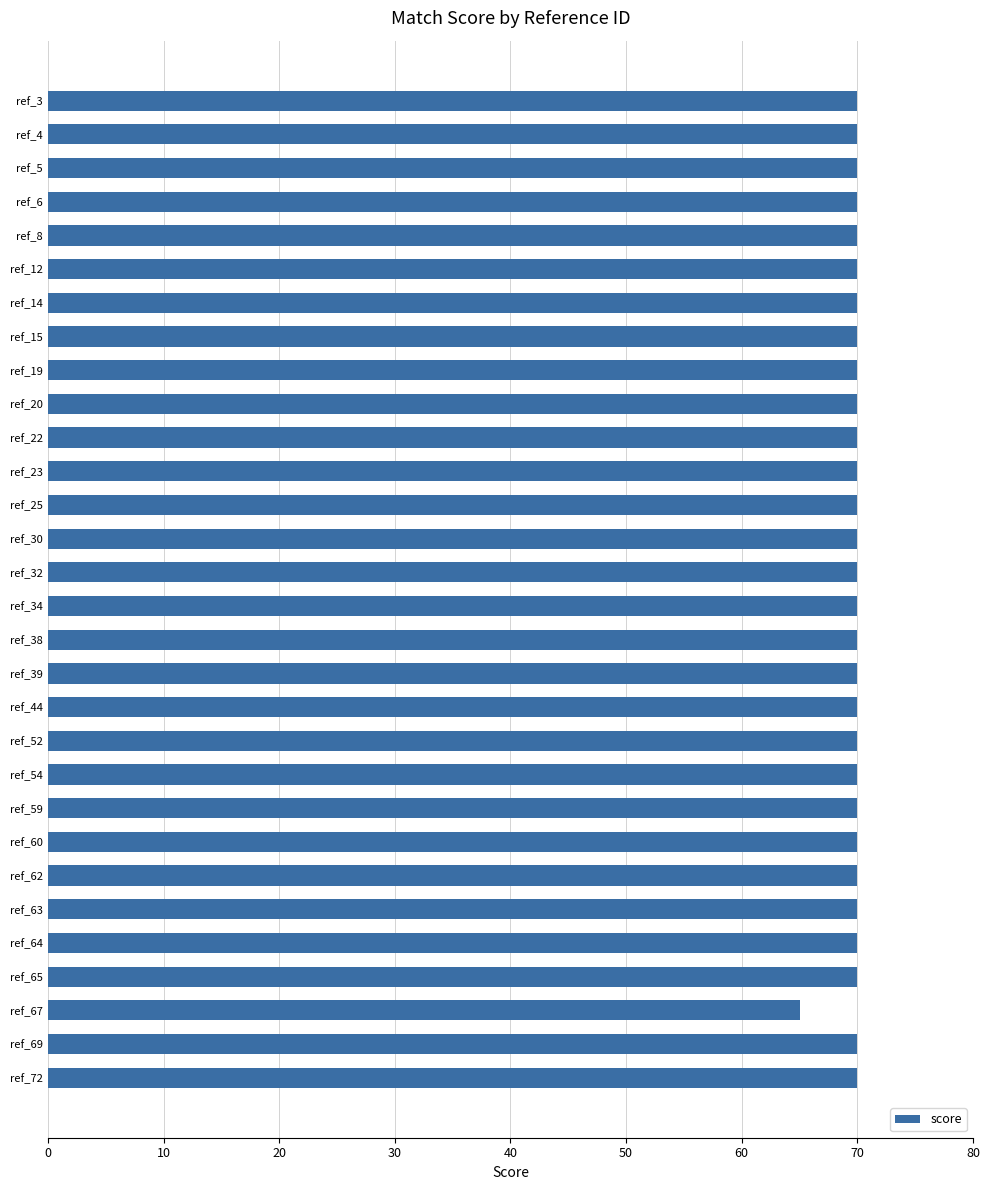

Are the bars horizontal?

Yes